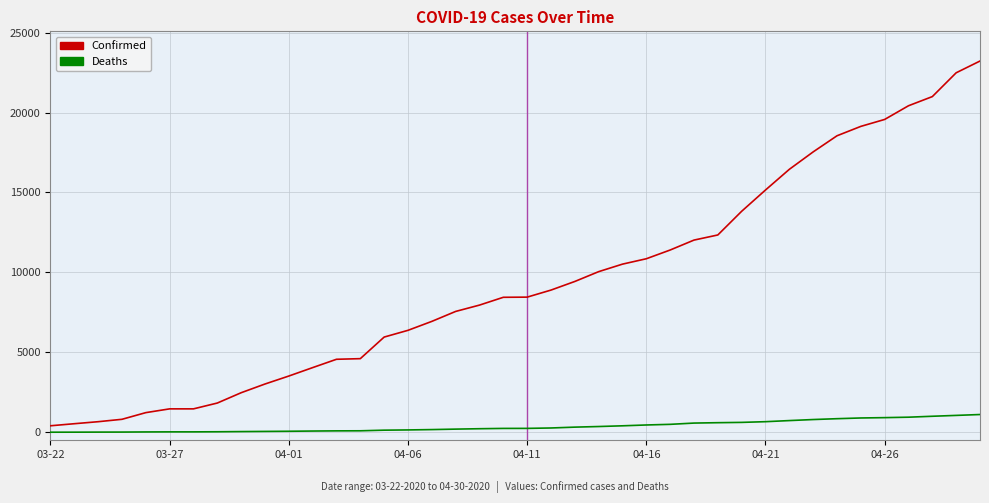

What is the maximum value shown in the chart?

23220